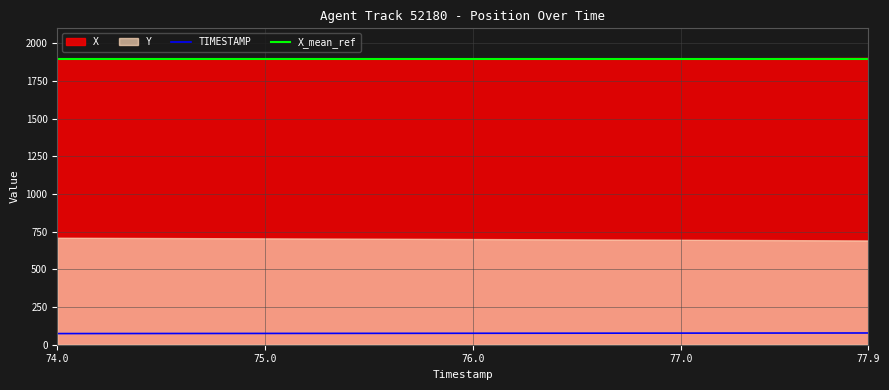

True or false: TIMESTAMP and X_mean_ref intersect in this chart.

False